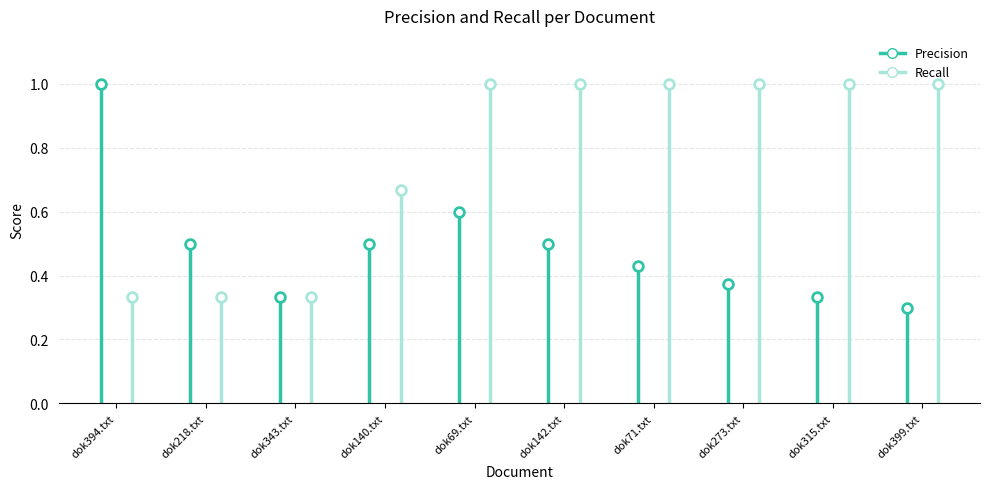

Between dok343.txt and dok273.txt, which series saw the biggest shift?

Recall